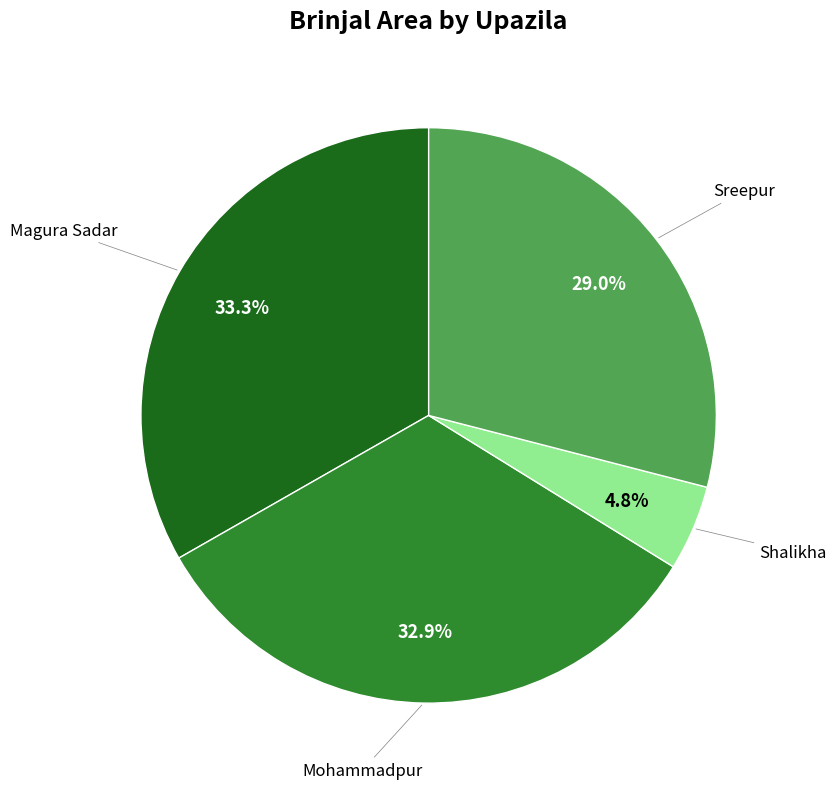

Is there a majority slice in this chart?

No